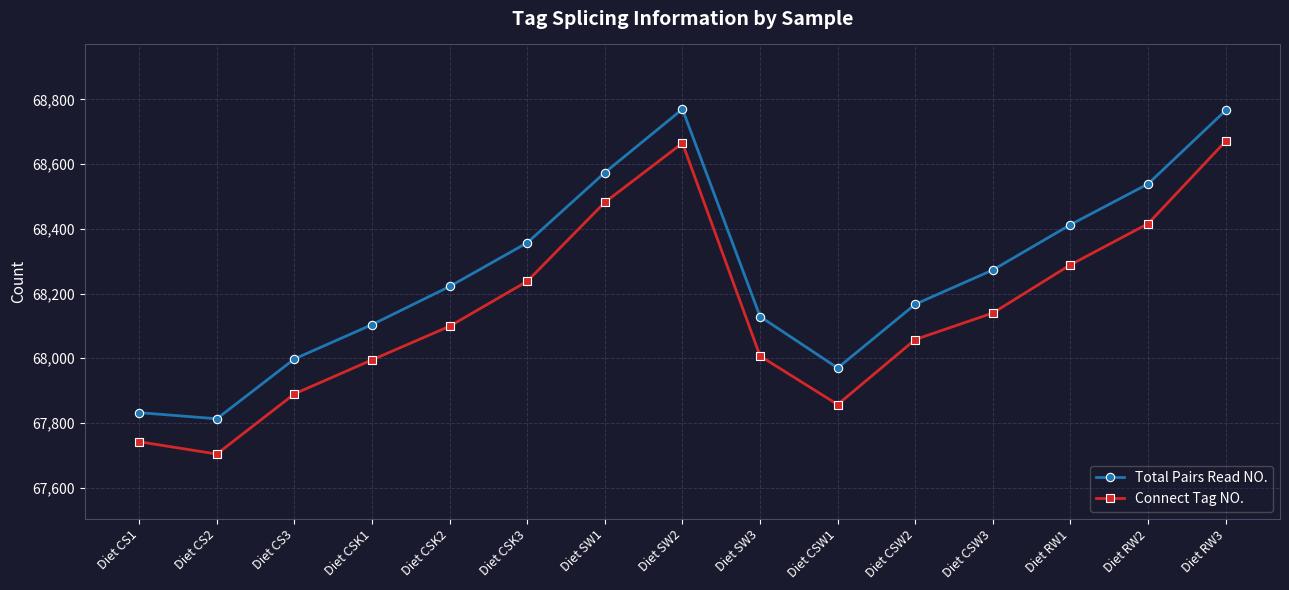

The value of Connect Tag NO. at Diet CS1 is 67742. True or false?

True